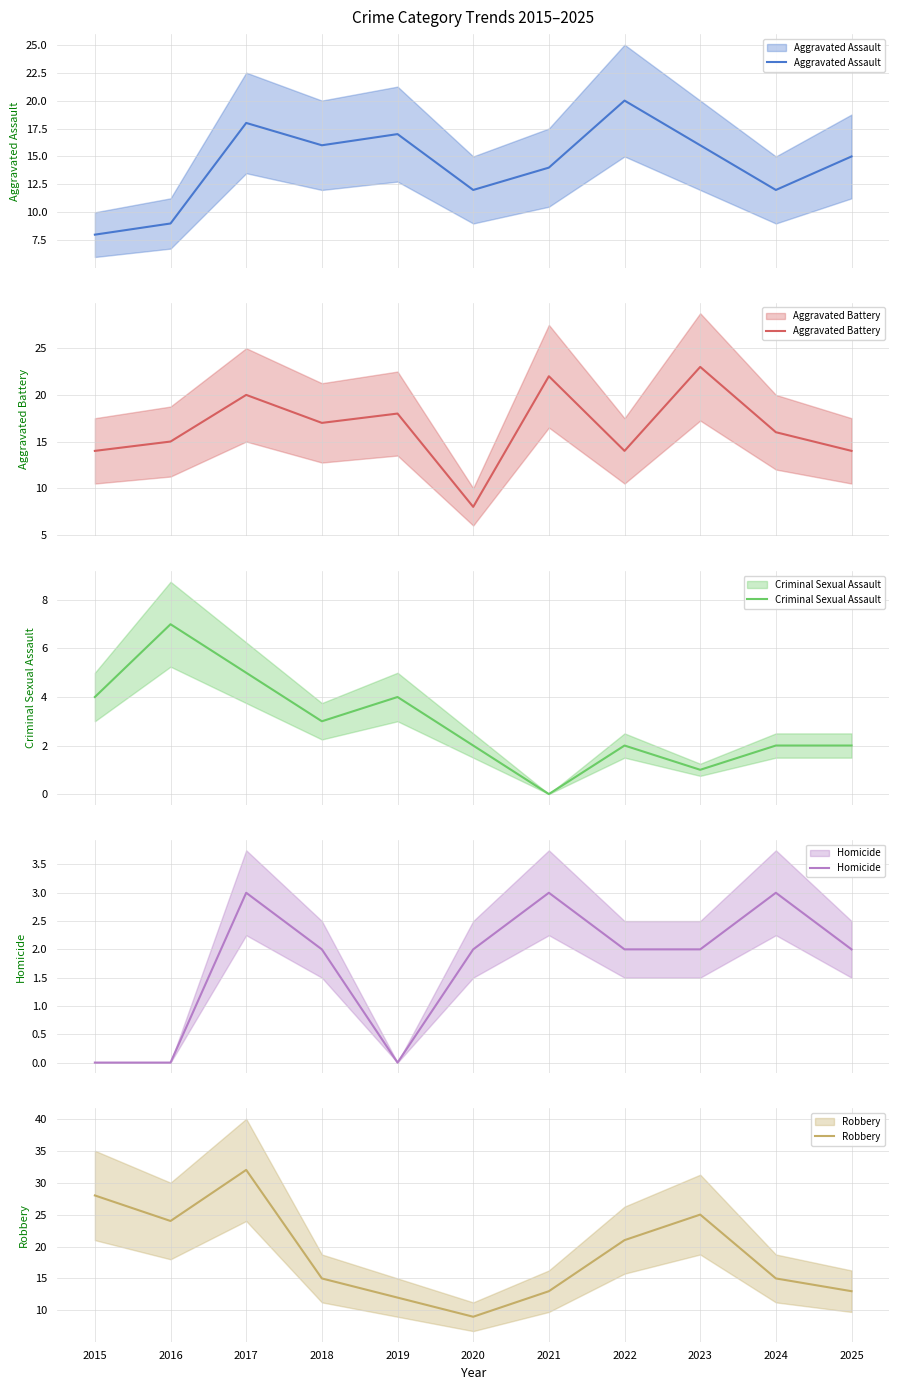

What is the difference between the highest and lowest values at 2025?

13